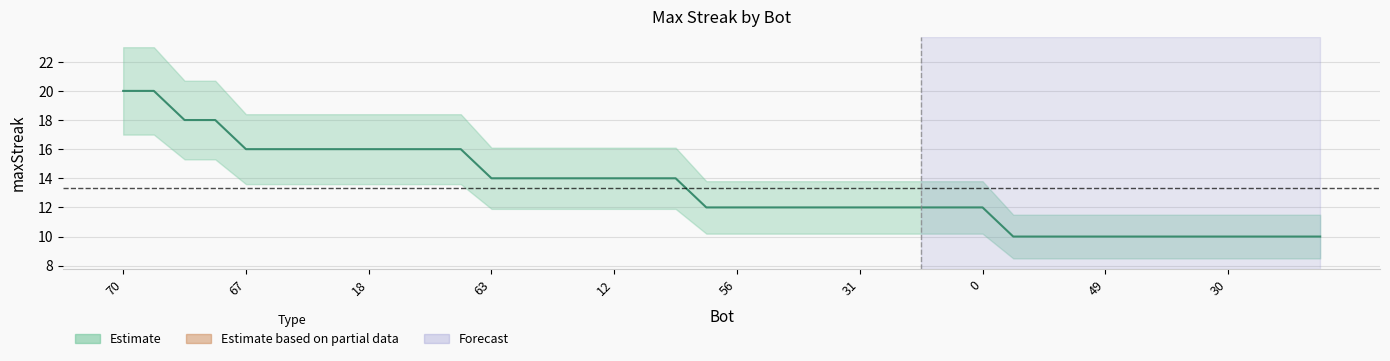

Reading right to left, list all the values displayed in this chart.

10	10	10	10	10	10	10	10	10	10	10	12	12	12	12	12	12	12	12	12	12	14	14	14	14	14	14	14	16	16	16	16	16	16	16	16	18	18	20	20